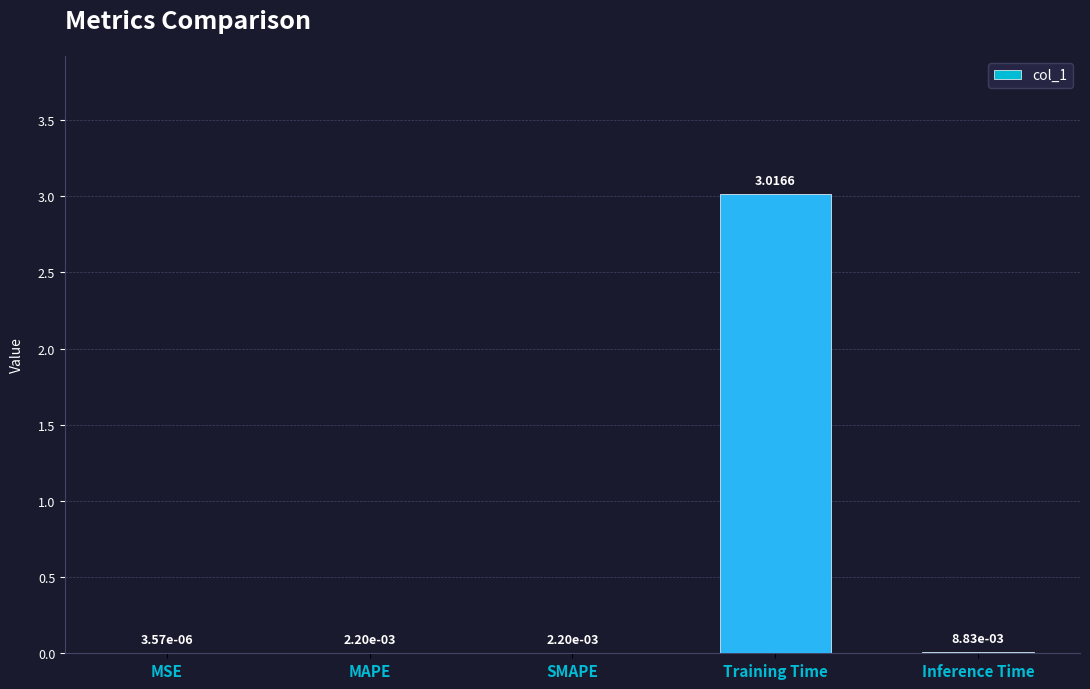

Where is the data nearest to the value 1?

Inference Time